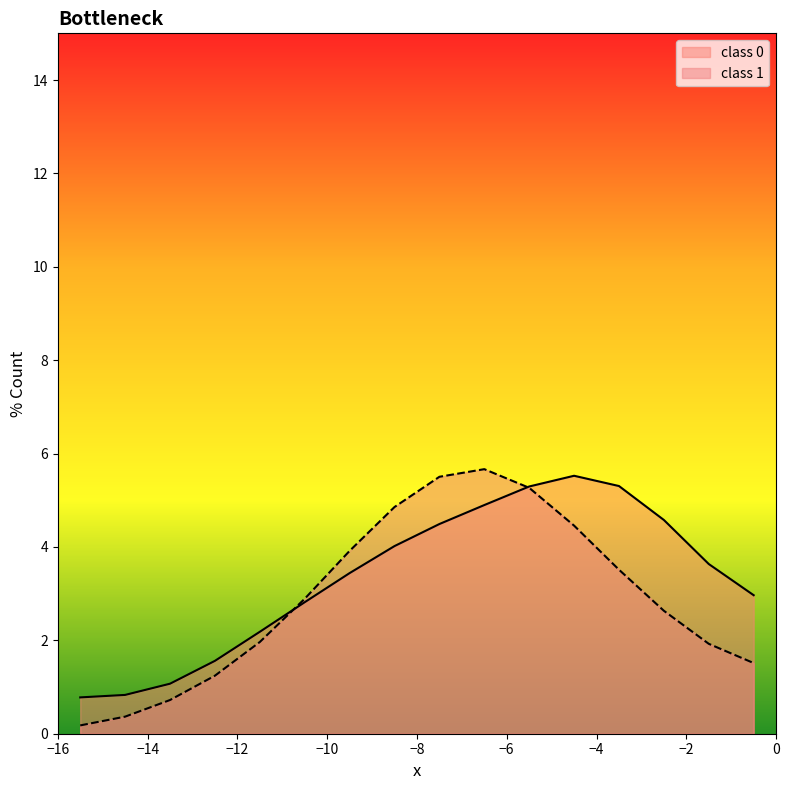

Which series has the widest spread of values?

class 1